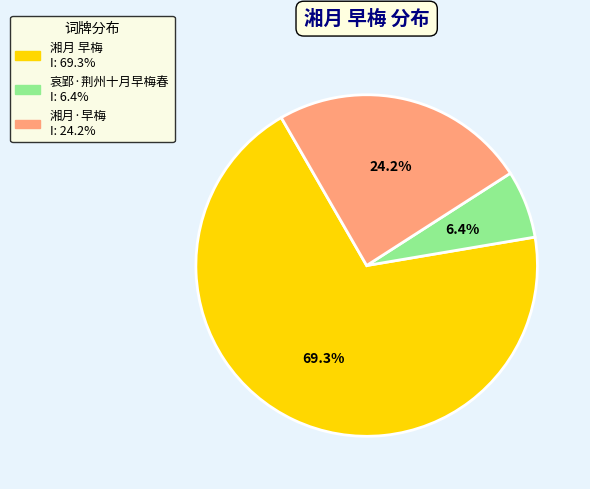

Approximately how many times larger is the value at 湘月·早梅 compared to 哀郢·荆州十月早梅春?

3.8